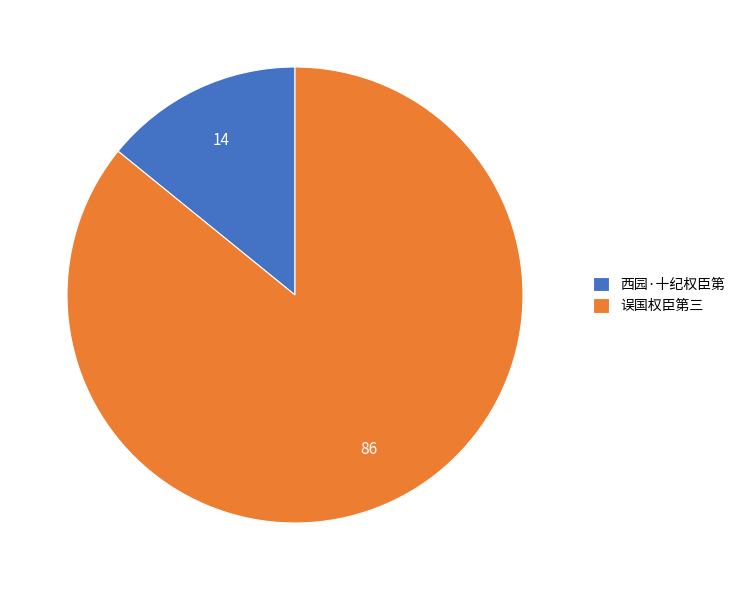

Which slice is the largest?

误国权臣第三